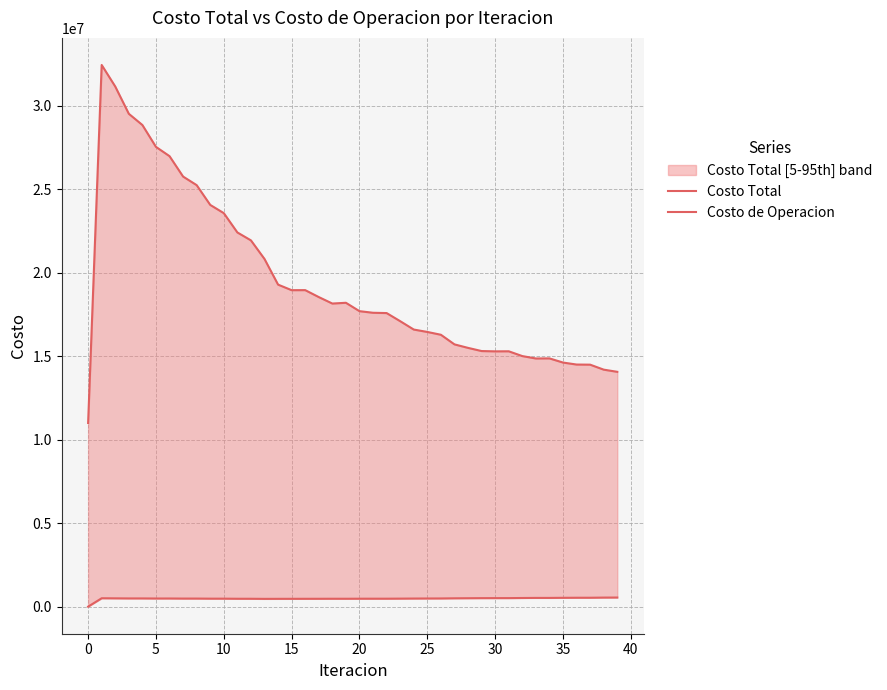

How many lines are shown in the chart?

2